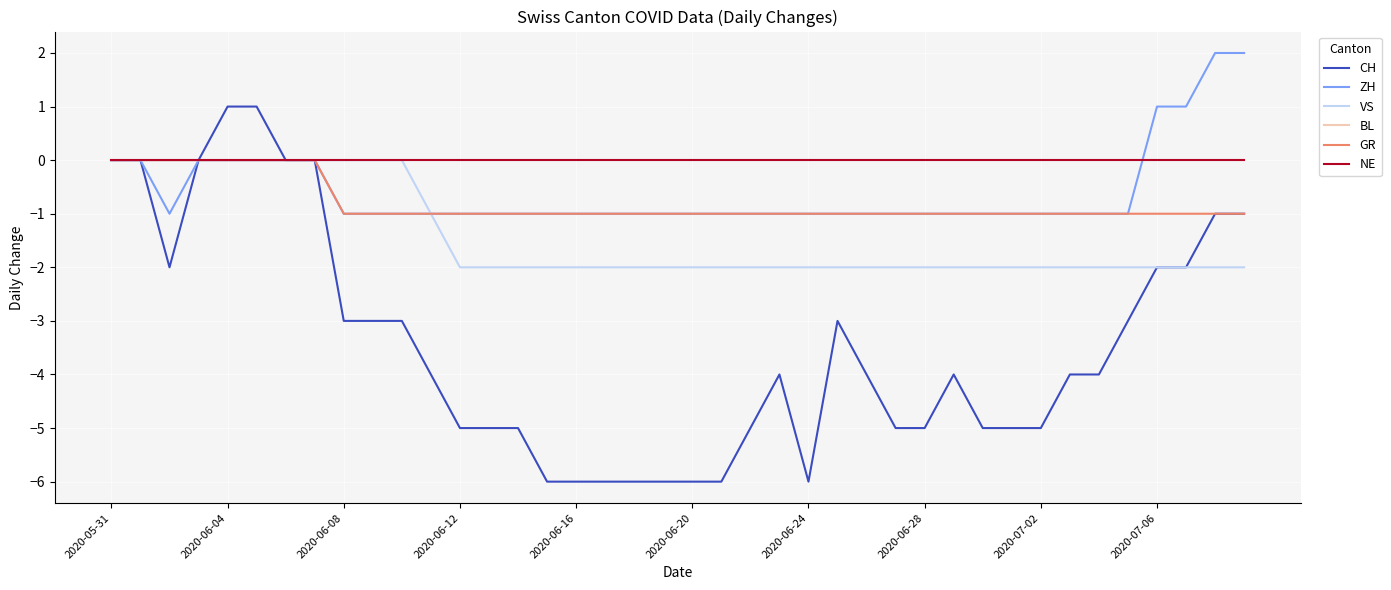

In ZH, how many points are lower than both neighbors (excluding endpoints)?

1